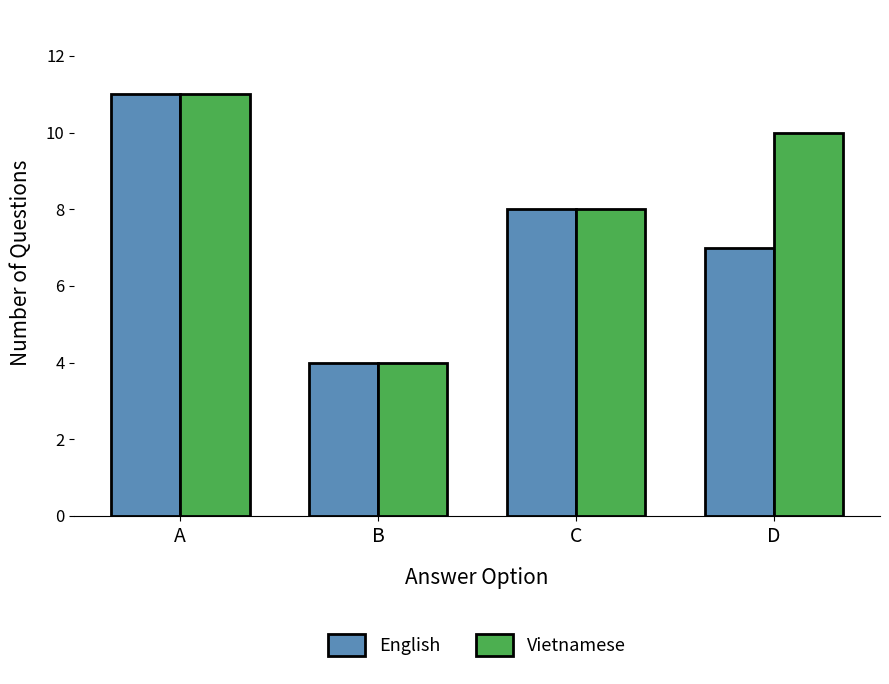

What are all the series names shown in the legend?

English, Vietnamese